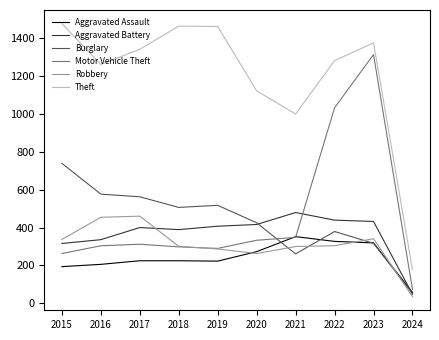

What is the highest value of the Aggravated Assault series?

352